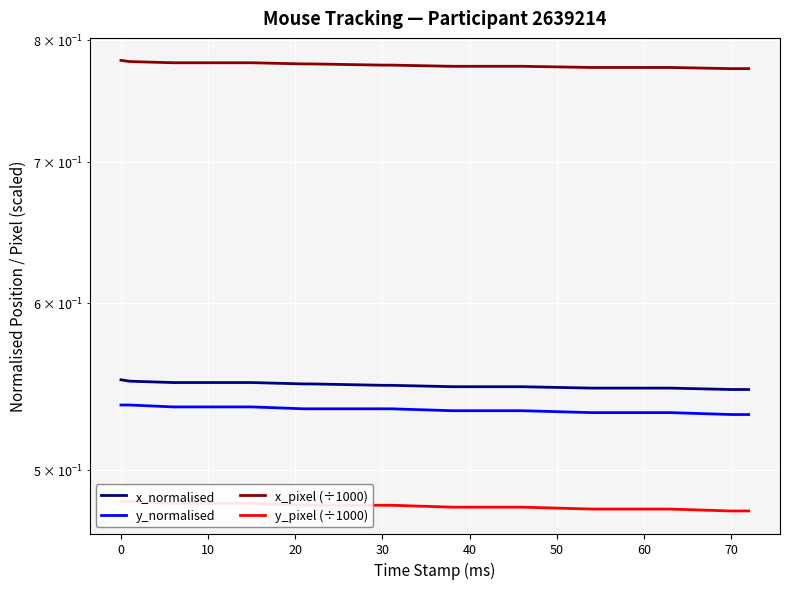

Reading right to left, extract all data points from this chart.

x_normalised: 0.5	0.5	0.5	0.5	0.5	0.5	0.5	0.5	0.5	0.5	0.5	0.5	0.5	0.5	0.6	0.6	0.6	0.6	0.6	0.6
y_normalised: 0.5	0.5	0.5	0.5	0.5	0.5	0.5	0.5	0.5	0.5	0.5	0.5	0.5	0.5	0.5	0.5	0.5	0.5	0.5	0.5
x_pixel (÷1000): 0.8	0.8	0.8	0.8	0.8	0.8	0.8	0.8	0.8	0.8	0.8	0.8	0.8	0.8	0.8	0.8	0.8	0.8	0.8	0.8
y_pixel (÷1000): 0.5	0.5	0.5	0.5	0.5	0.5	0.5	0.5	0.5	0.5	0.5	0.5	0.5	0.5	0.5	0.5	0.5	0.5	0.5	0.5